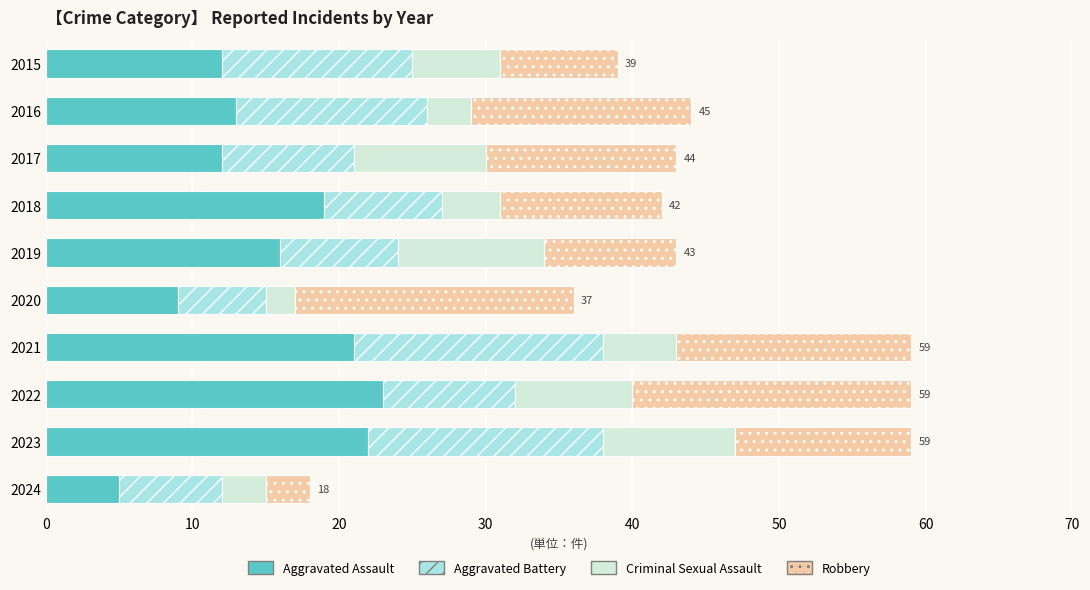

What is the minimum value for Aggravated Assault?

5